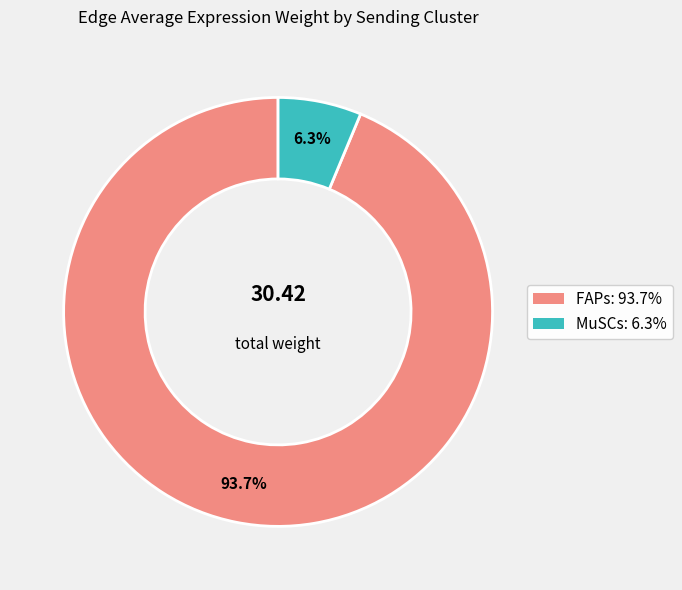

Which slice is the largest?

FAPs